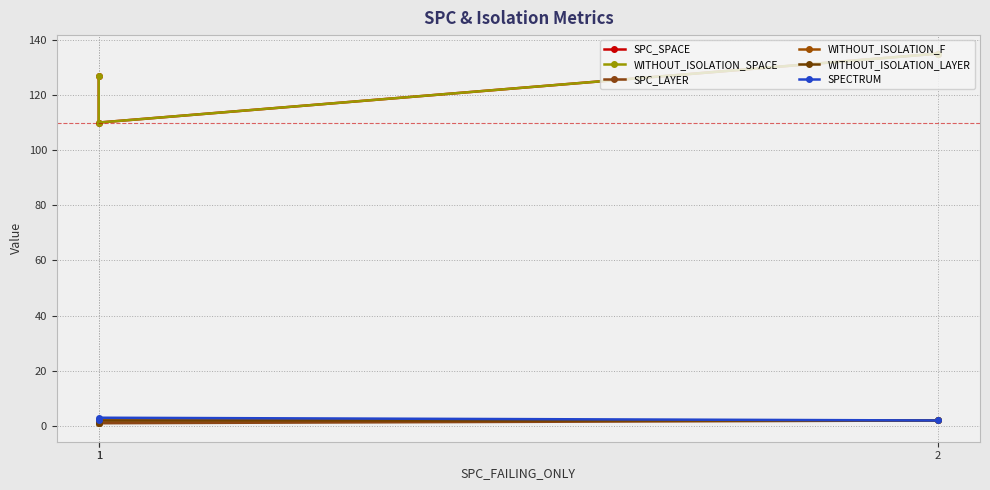

True or false: SPC_SPACE has a value of 127 at 1.

True